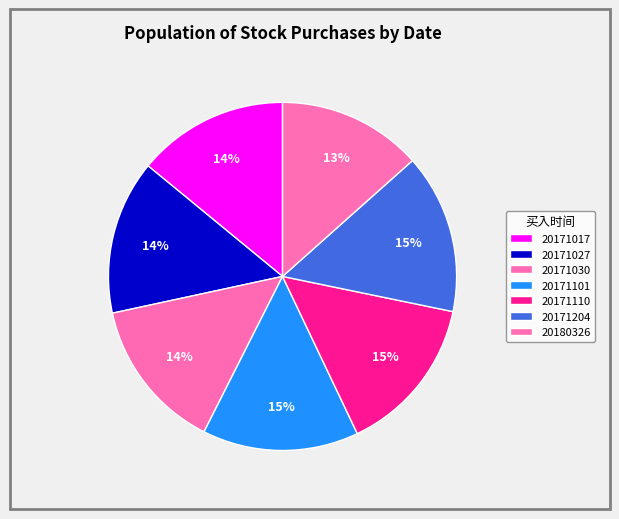

Approximately how many times larger is the value at 20171027 compared to 20171101?

1.0